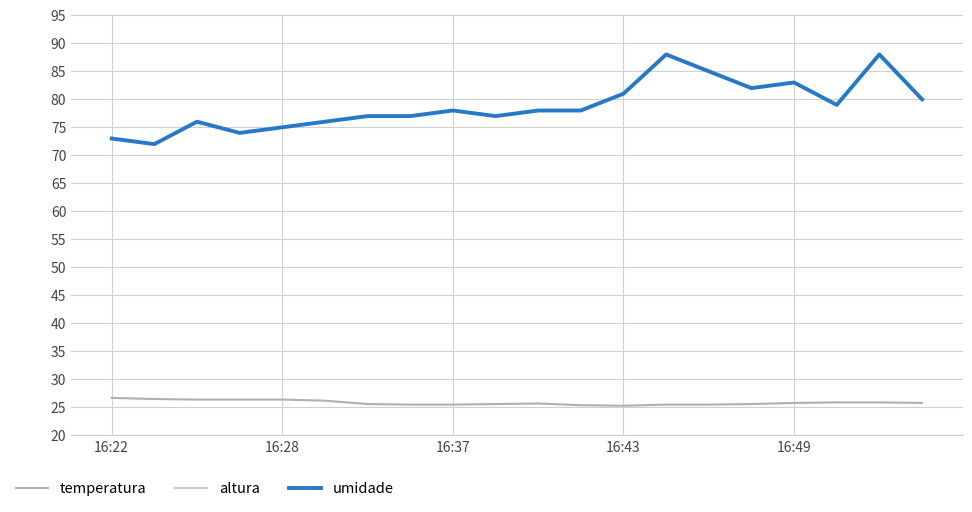

Is it true that temperatura equals 44.2 at 16:49?

False